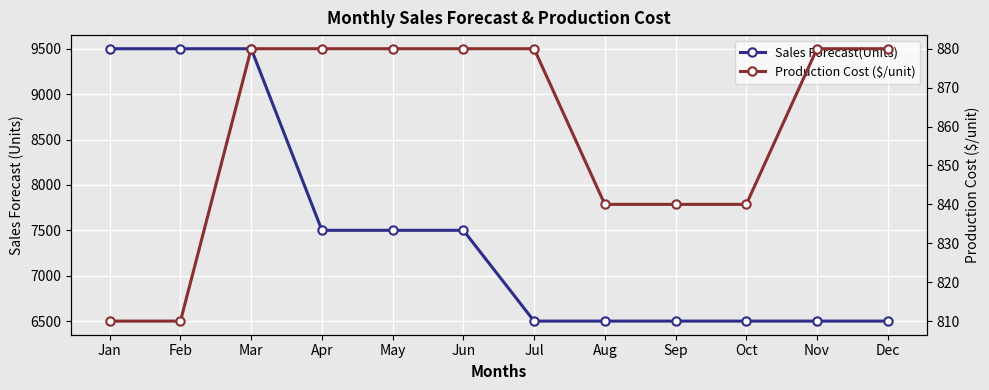

What is the difference between the second highest and second lowest values in the Production Cost ($/unit) series?

70